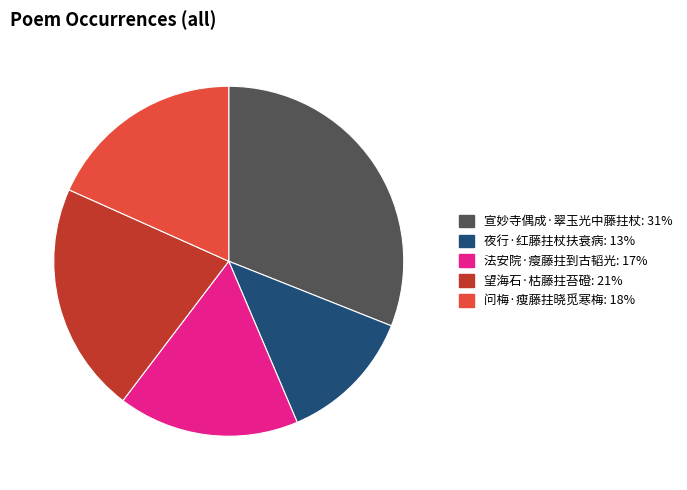

How many segments does this pie chart have?

5